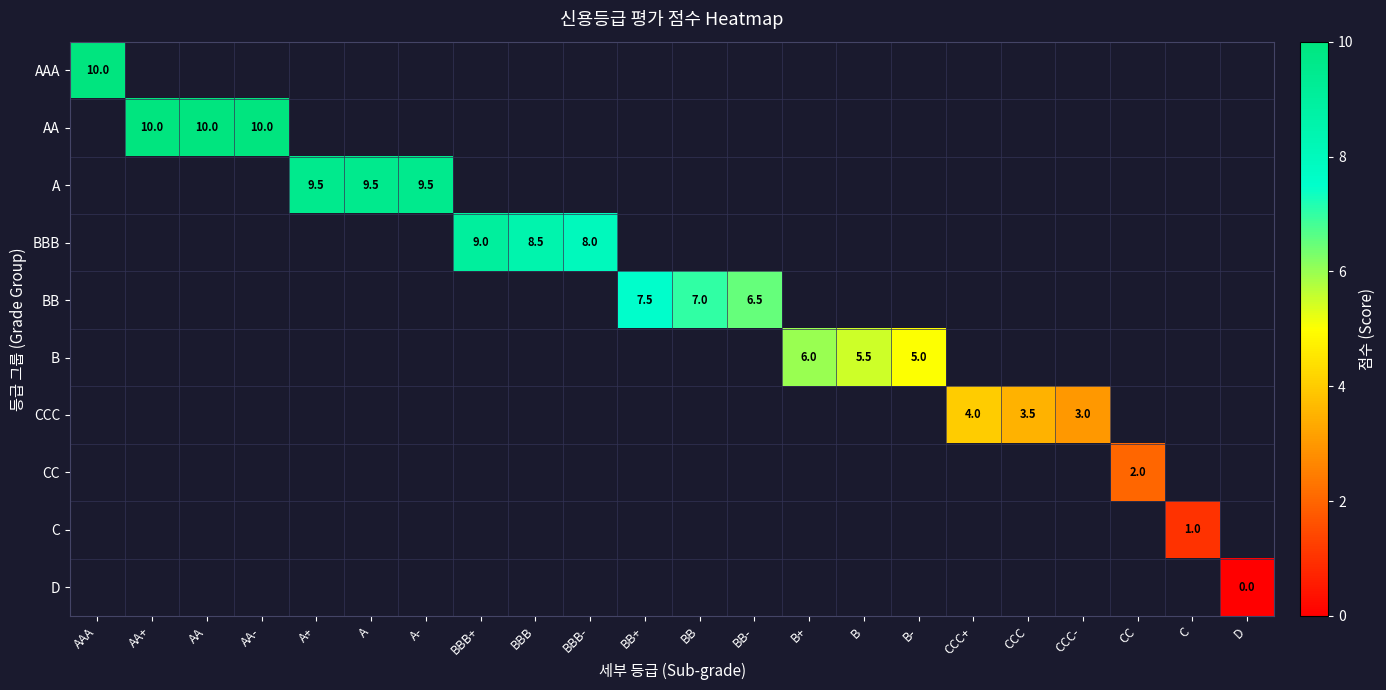

True or false: AAA has a value of 10.0 at AAA.

True